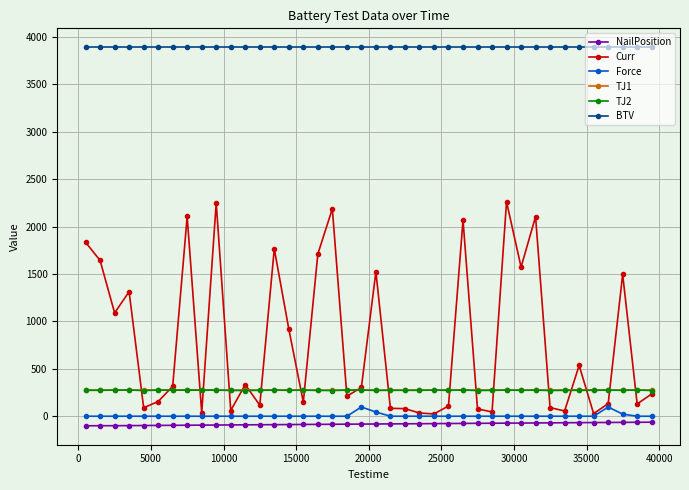

How many data points in Force are above 0?

4